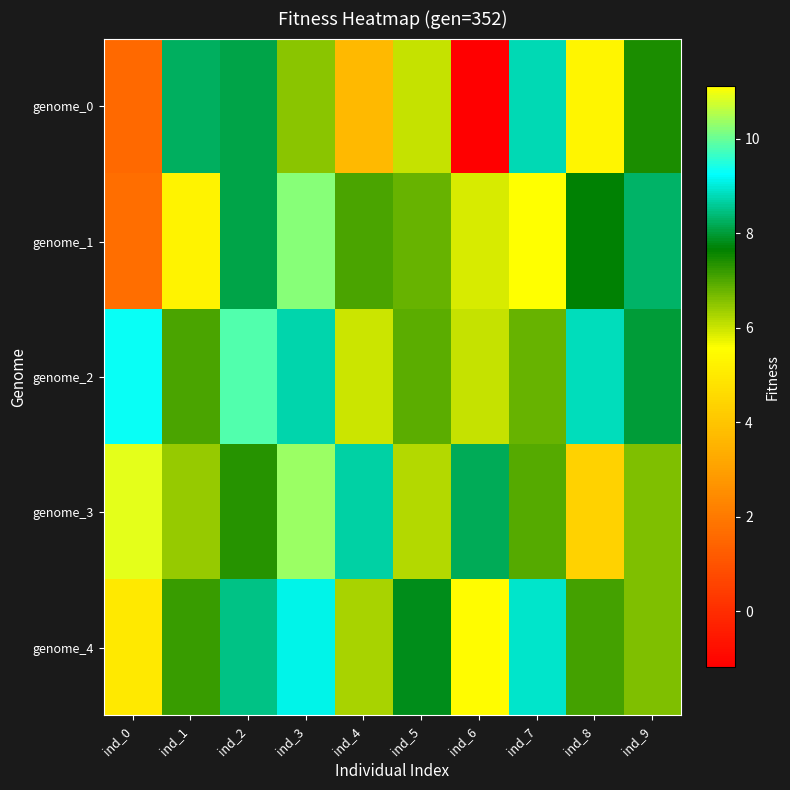

Which series has the largest range (max minus min)?

genome_0